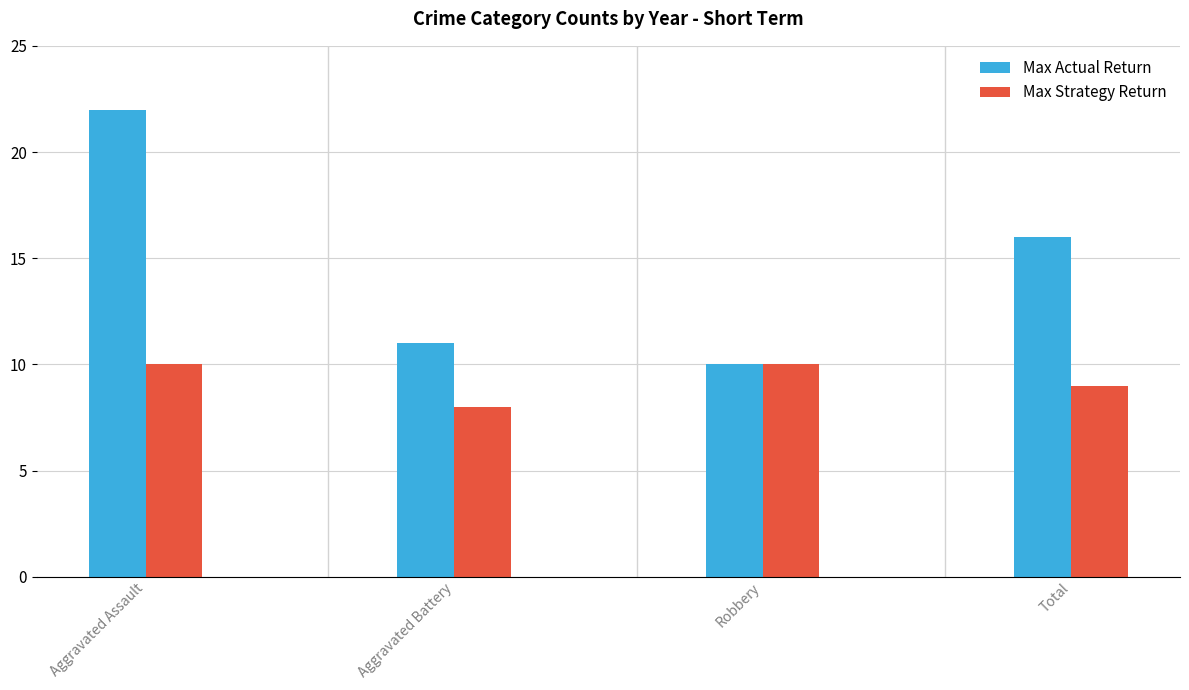

Reading left to right, what are all the values shown in this chart?

Max Actual Return: Aggravated Assault=22	Aggravated Battery=11	Robbery=10	Total=16
Max Strategy Return: Aggravated Assault=10	Aggravated Battery=8	Robbery=10	Total=9